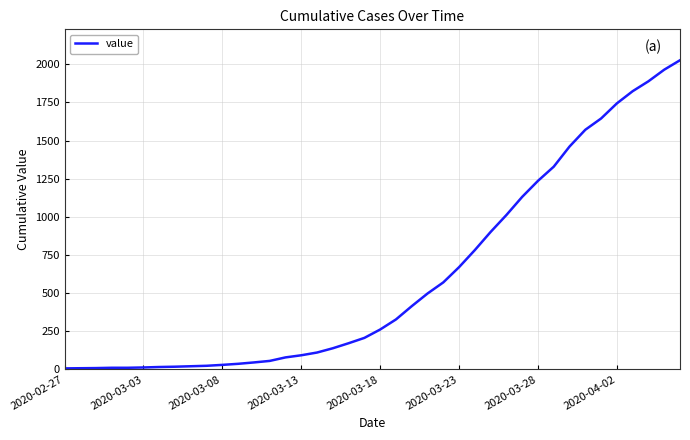

What is the difference between the maximum and minimum values?

2021